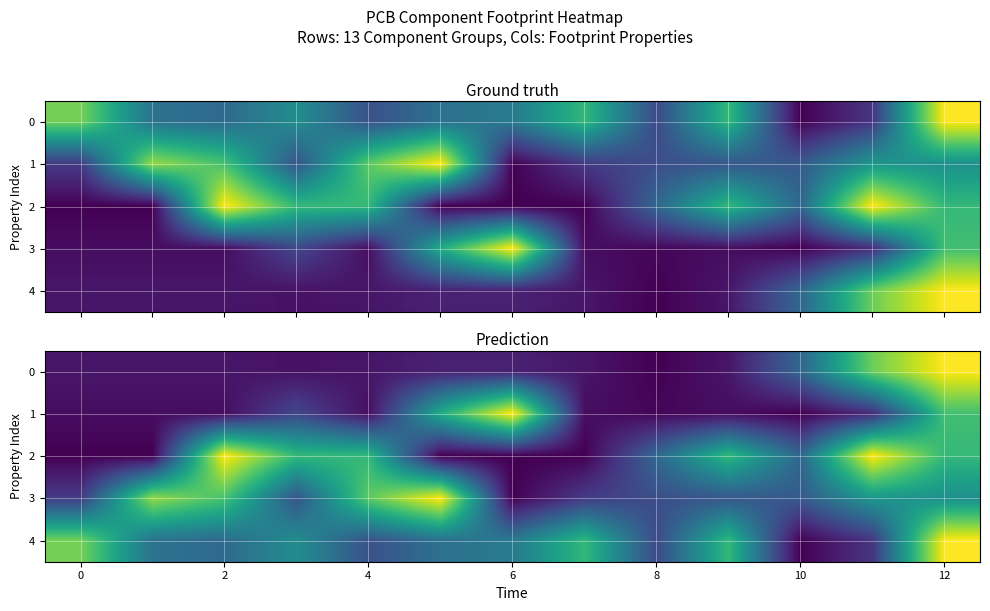

What is the difference between the 4 values at 4 and 0?

0.5